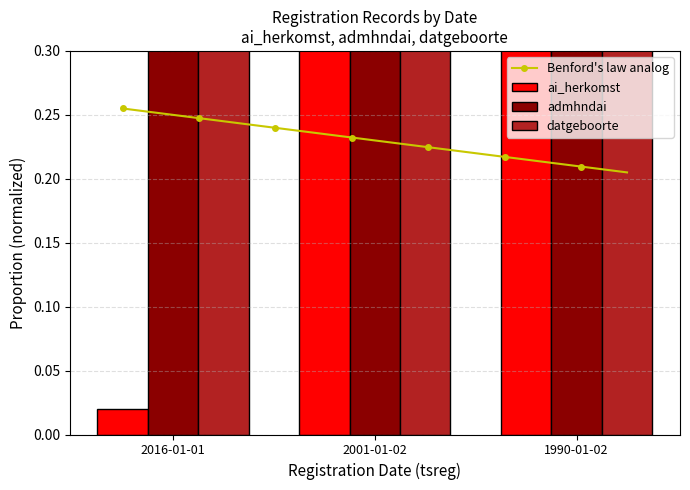

What is the highest value of the admhndai series?

1.0